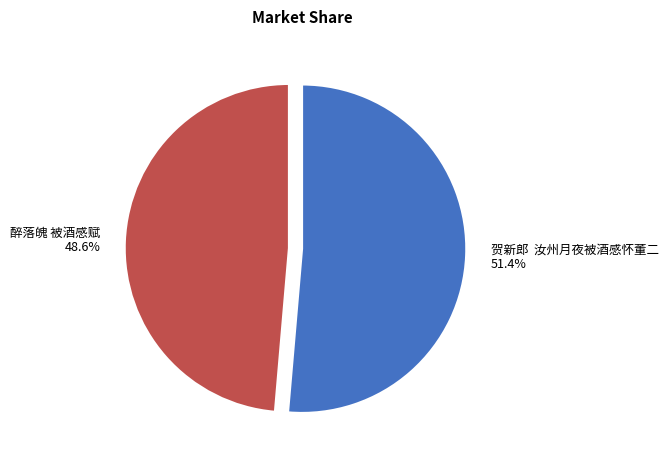

Between 贺新郎 汝州月夜被酒感怀董二 51.4% and 醉落魄 被酒感赋 48.6%, which is larger?

贺新郎 汝州月夜被酒感怀董二 51.4%